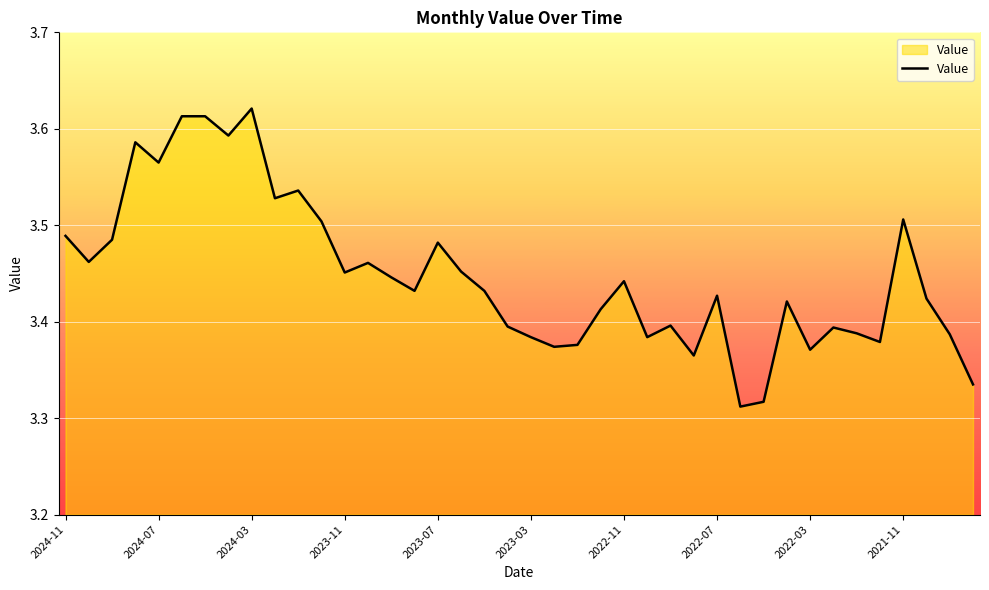

At which category does the chart reach its minimum across all series?

29